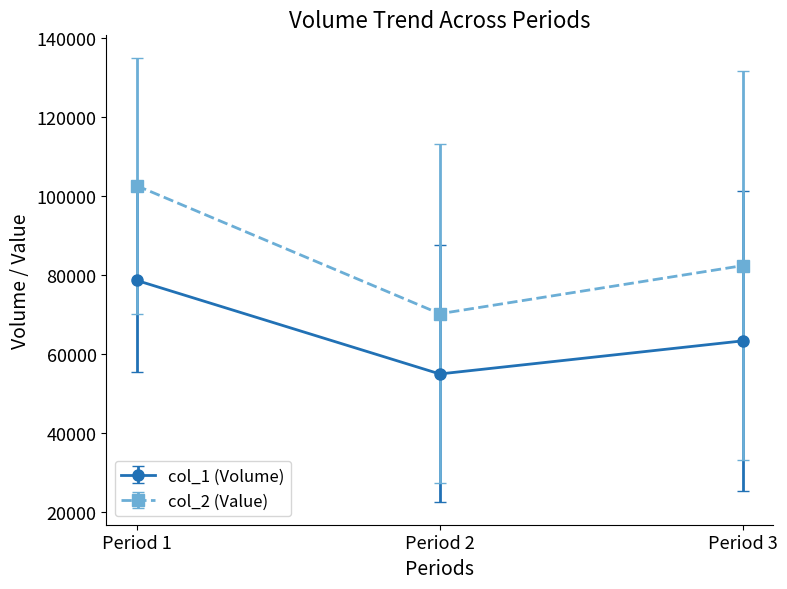

What is the difference between the highest and lowest values at Period 1?

23950.0